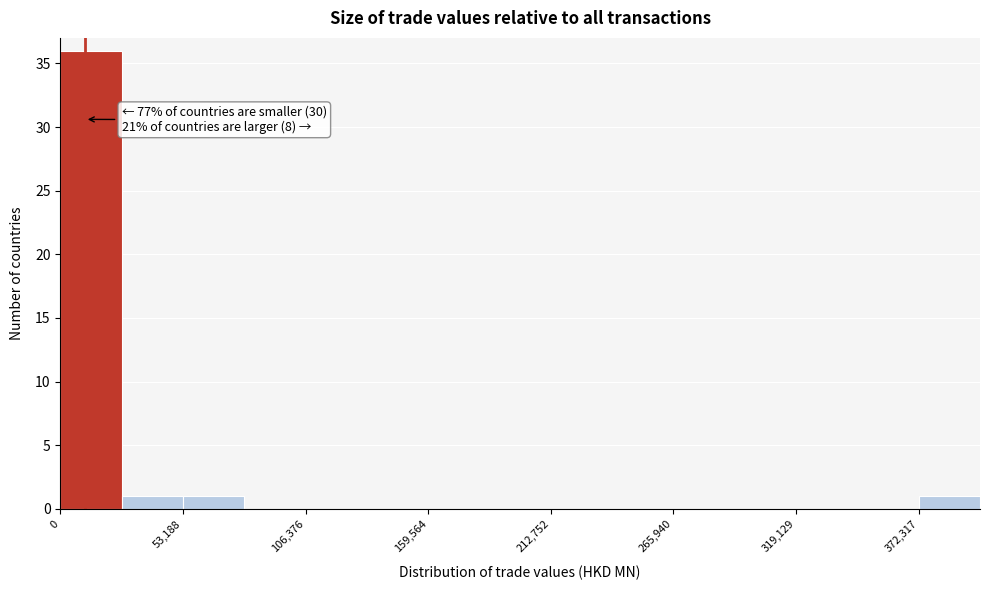

Read against the x-axis, roughly where is the centre of the tallest bar?

10000